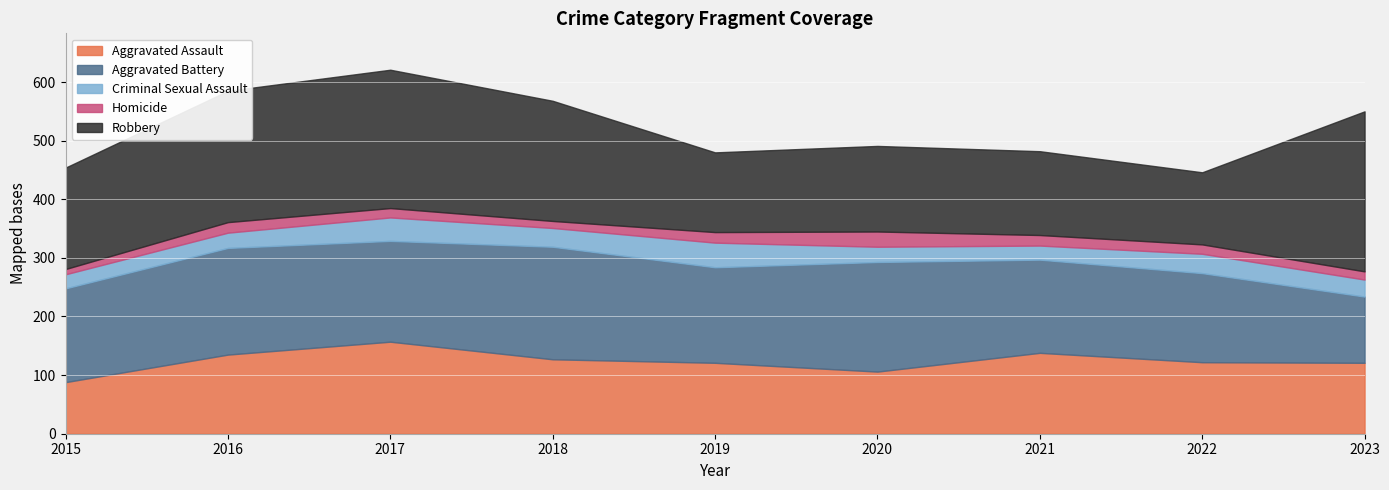

What is the value of the Homicide point at the 3rd from the left?

16